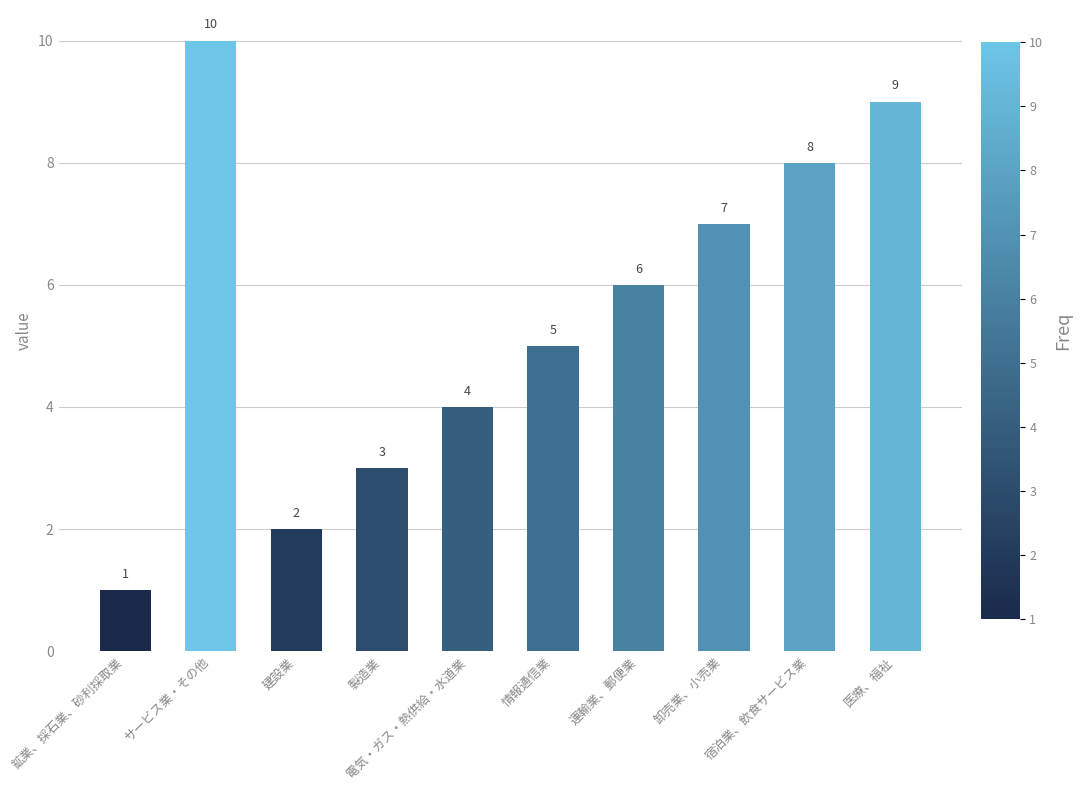

List the labels in order of value, smallest first.

鉱業、採石業、砂利採取業, 建設業, 製造業, 電気・ガス・熱供給・水道業, 情報通信業, 運輸業、郵便業, 卸売業、小売業, 宿泊業、飲食サービス業, 医療、福祉, サービス業・その他